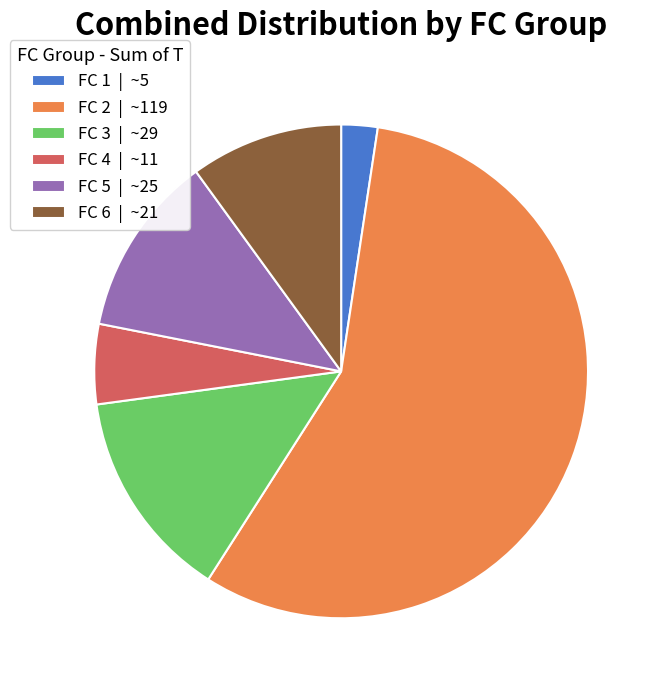

The FC 3 | ~29 slice represents 14% of the pie. True or false?

True